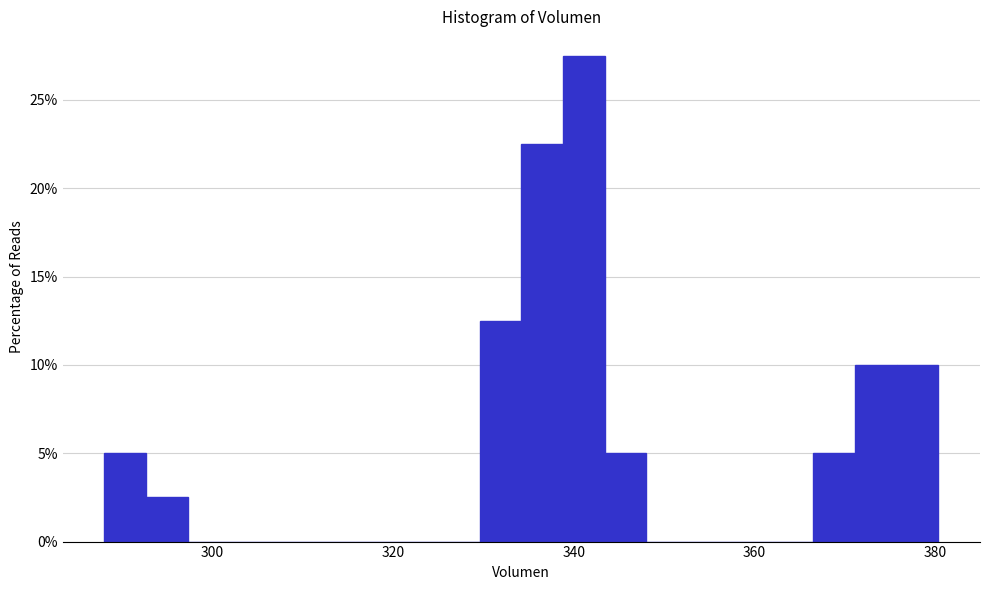

Around what value on the x-axis is the tallest bar? Give the approximate position of its centre, as read against the axis.

342